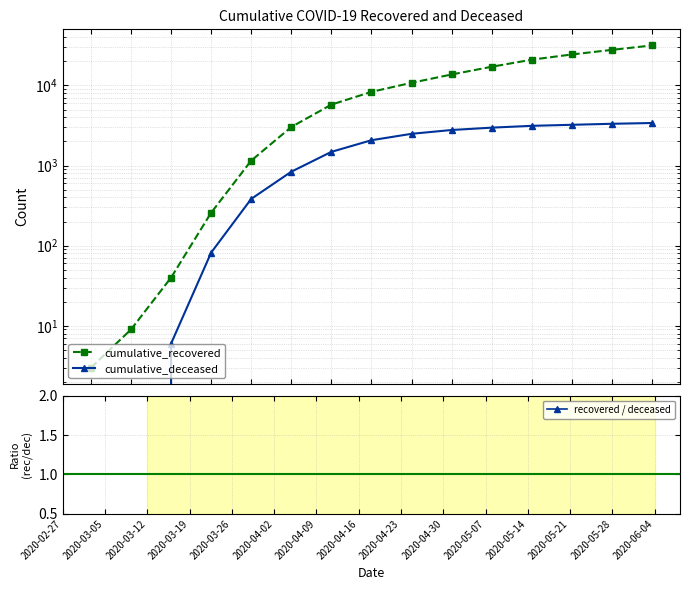

True or false: cumulative_recovered and cumulative_deceased cross at least once.

False